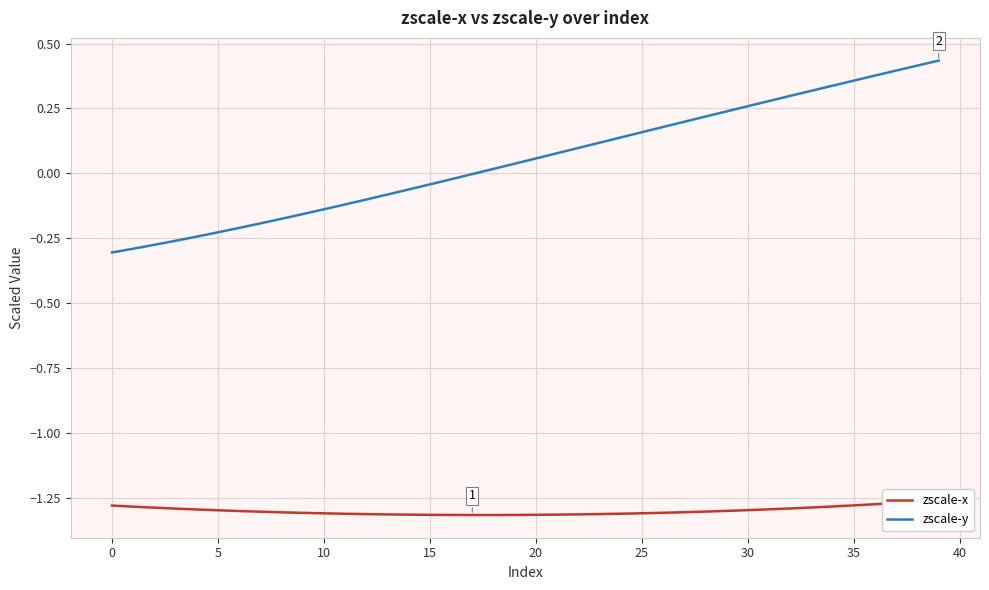

True or false: zscale-x and zscale-y intersect in this chart.

False